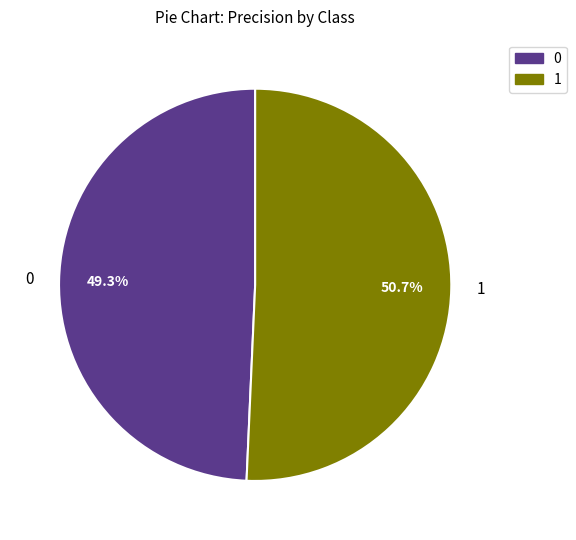

Count the number of slices in the pie.

2